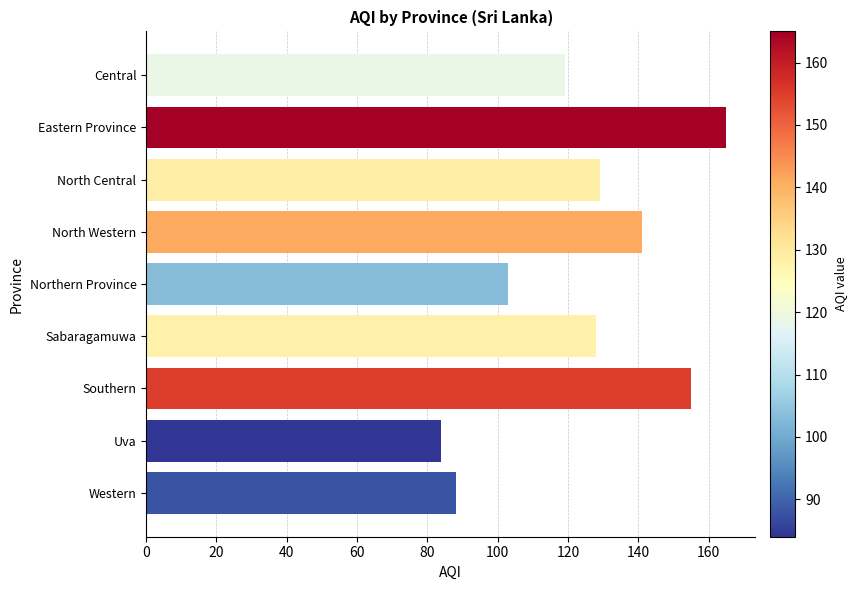

Does the chart contain stacked bars?

No